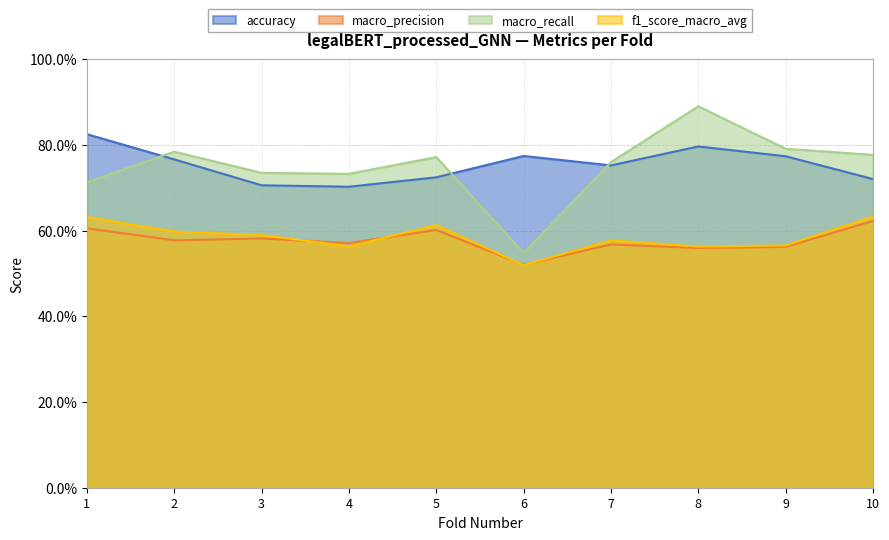

What are all the series names shown in the legend?

accuracy, macro_precision, macro_recall, f1_score_macro_avg